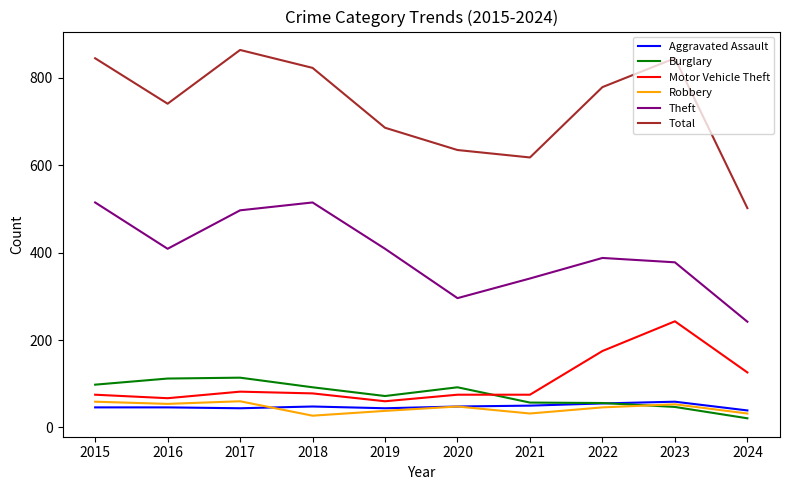

Count the number of data series in this chart.

6